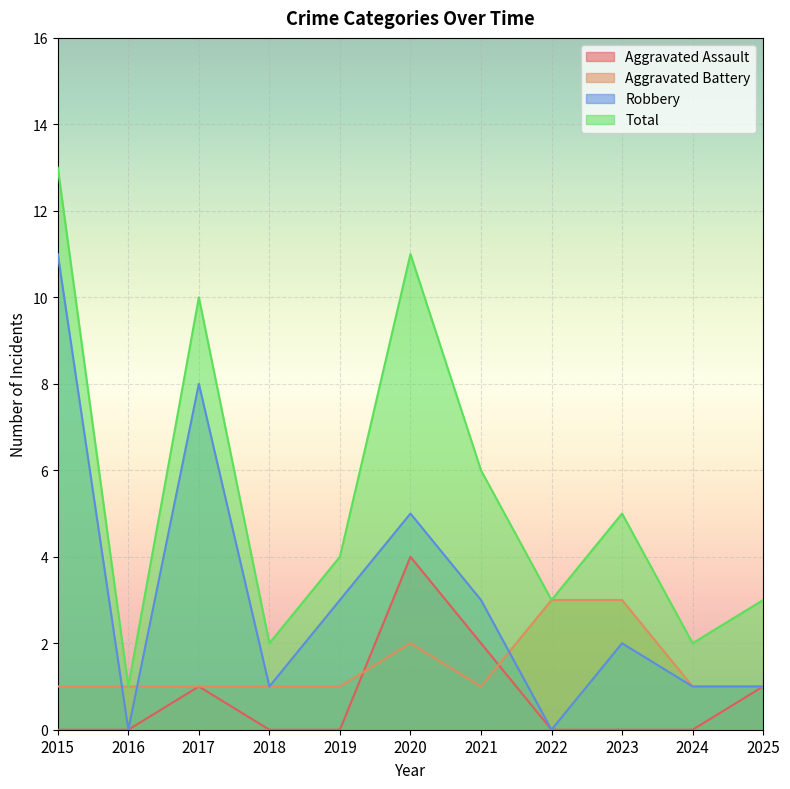

Is the value of Aggravated Assault at 2024 greater than the value of Total at 2025?

No